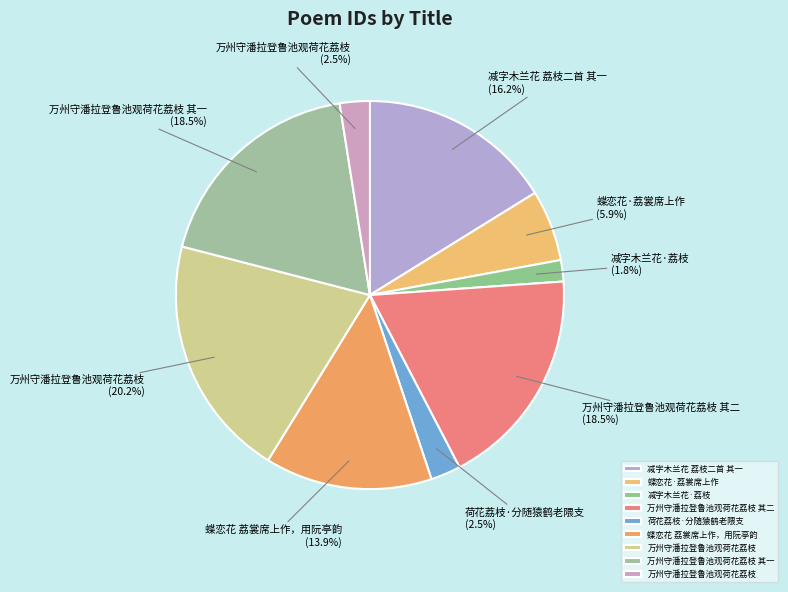

Count the number of slices in the pie.

9